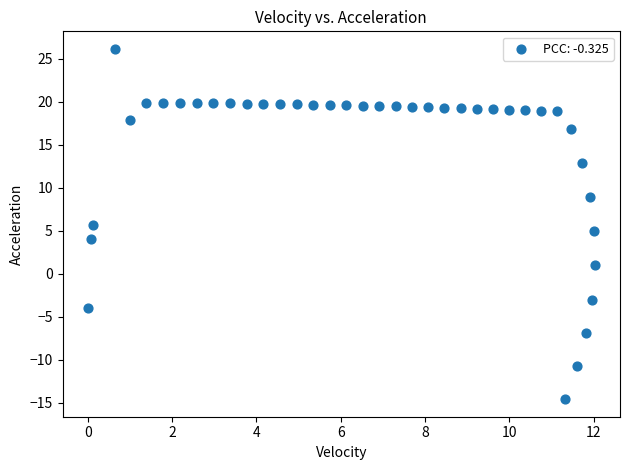

What is the range of Y values (max minus min)?

40.7